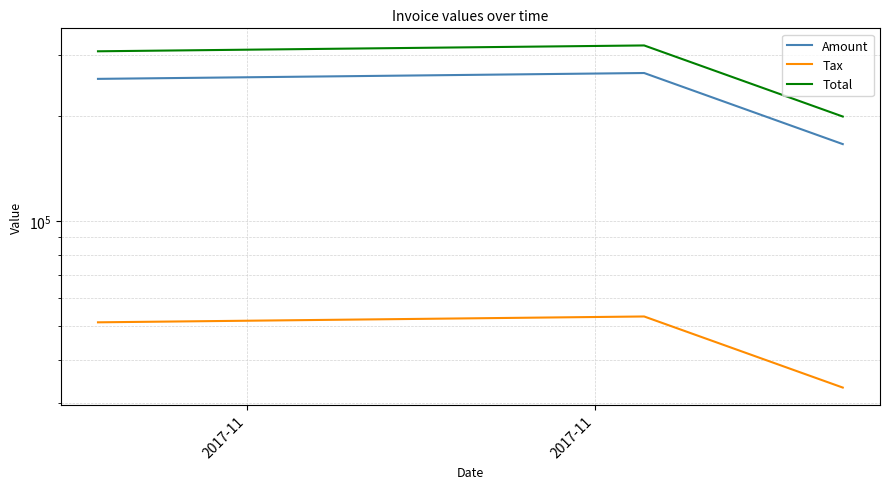

At which label does Tax first exceed 51218?

2017-11